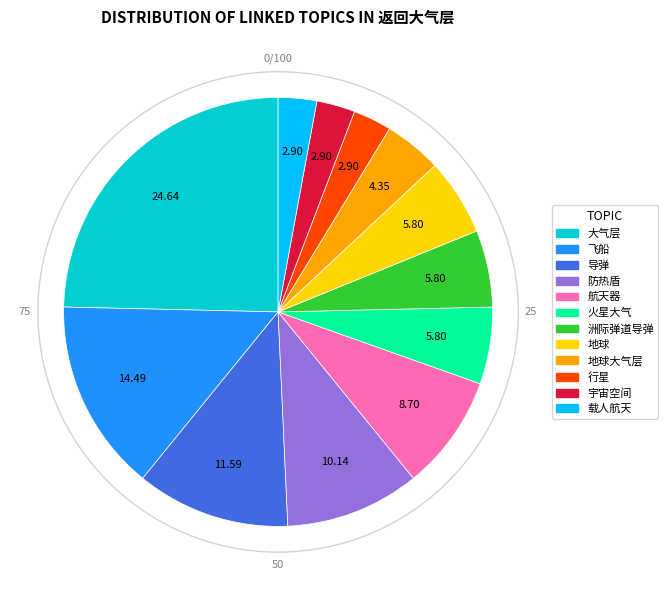

Is there any slice that represents more than half of the pie?

No